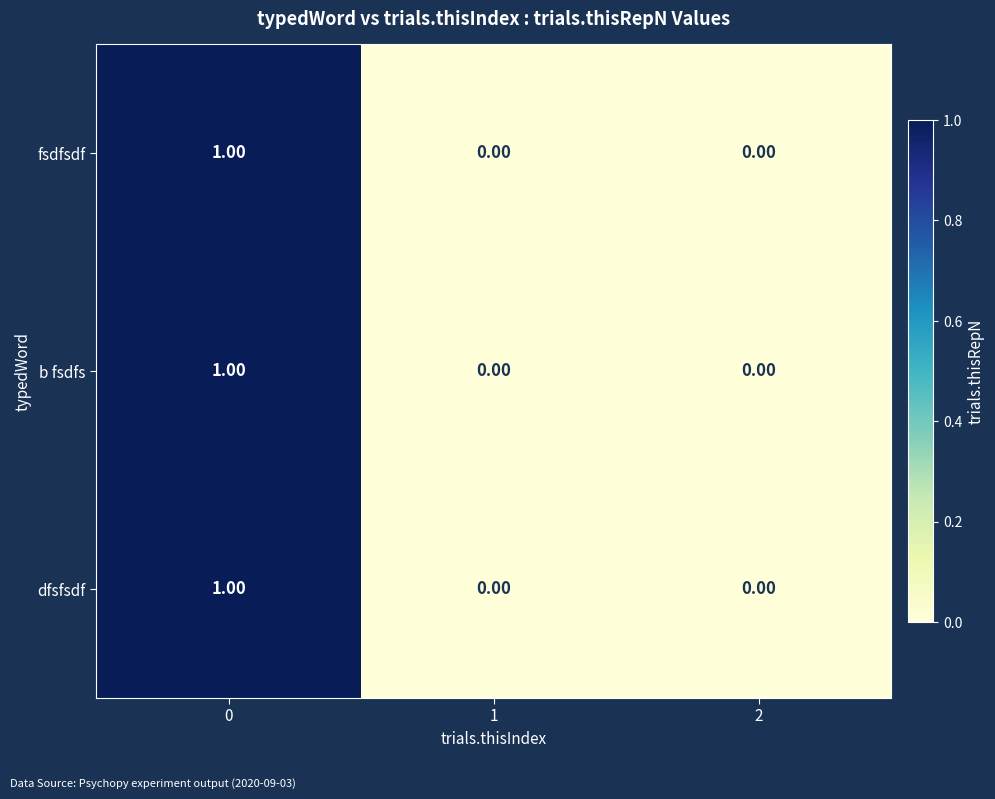

What is the total value across all series at 0?

3